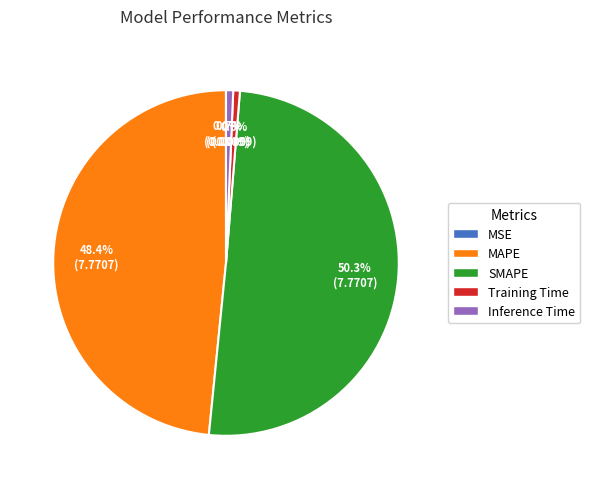

Which category accounts for the majority?

SMAPE